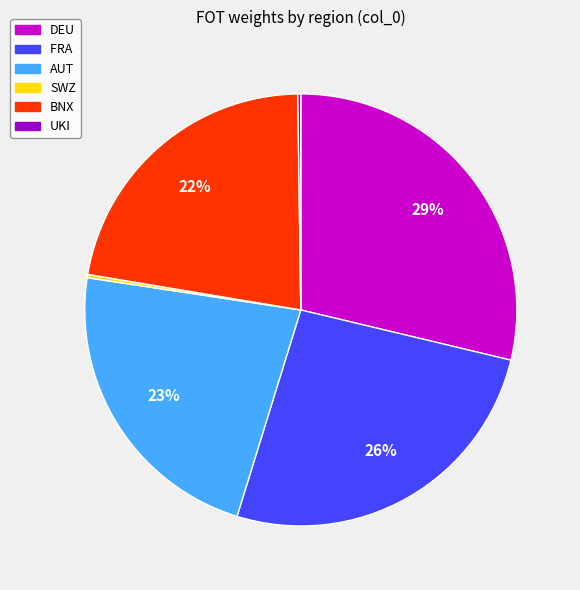

Does any single category account for the majority?

No